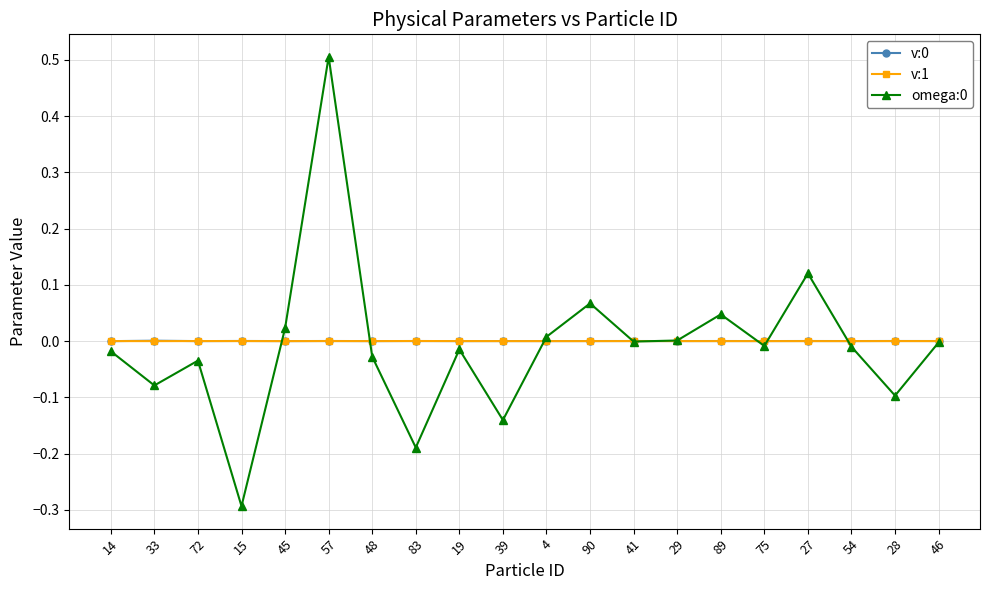

How many series are shown in this chart?

3